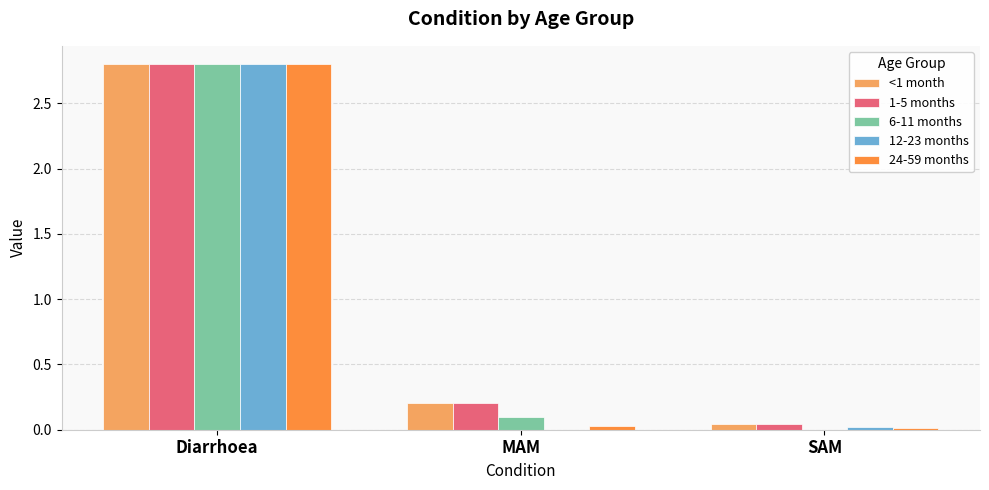

What is the sum of all 1-5 months values?

3.0